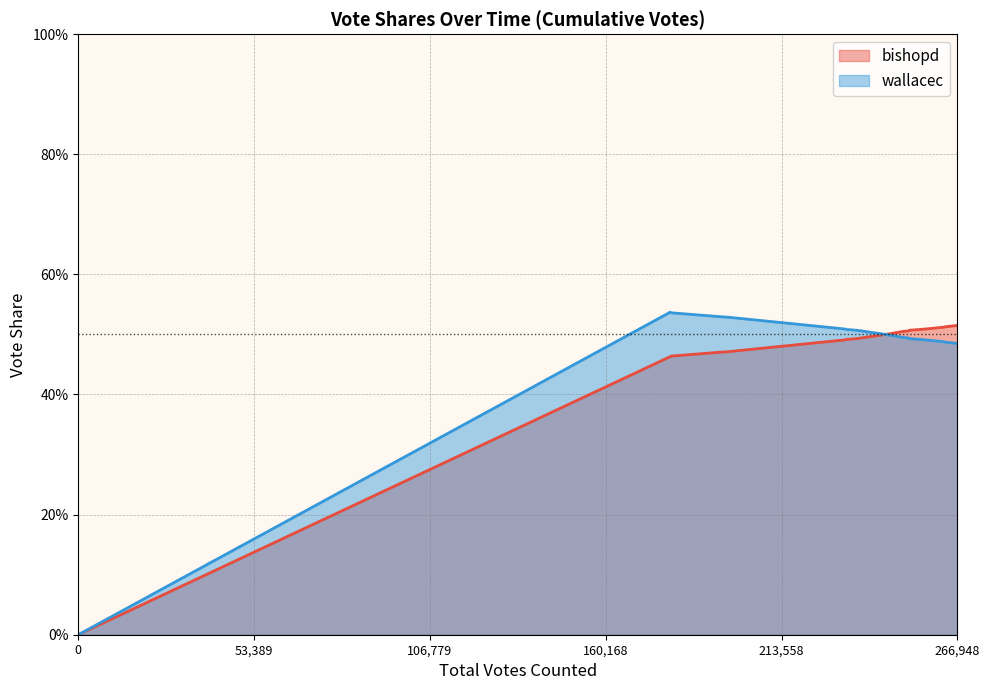

Reading left to right, transcribe all the data shown in this chart.

bishopd: 0=0.0	179729=0.5	180171=0.5	196268=0.5	196820=0.5	232941=0.5	233491=0.5	234314=0.5	236103=0.5	236351=0.5	245203=0.5	250455=0.5	252228=0.5	252471=0.5	257192=0.5	262635=0.5	262755=0.5	263488=0.5	263751=0.5	266948=0.5
wallacec: 0=0.0	179729=0.5	180171=0.5	196268=0.5	196820=0.5	232941=0.5	233491=0.5	234314=0.5	236103=0.5	236351=0.5	245203=0.5	250455=0.5	252228=0.5	252471=0.5	257192=0.5	262635=0.5	262755=0.5	263488=0.5	263751=0.5	266948=0.5